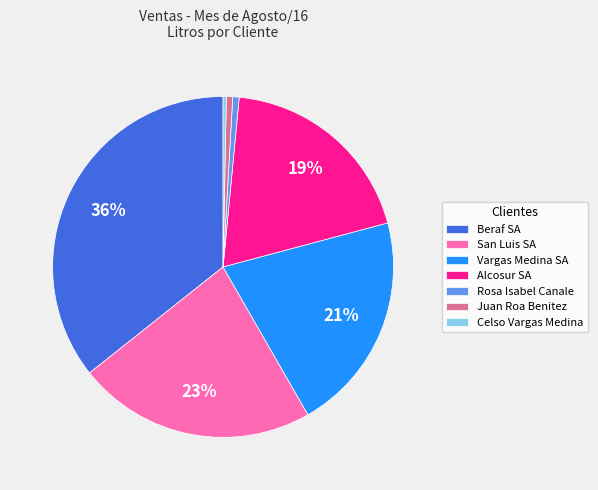

Is there any slice that represents more than half of the pie?

No